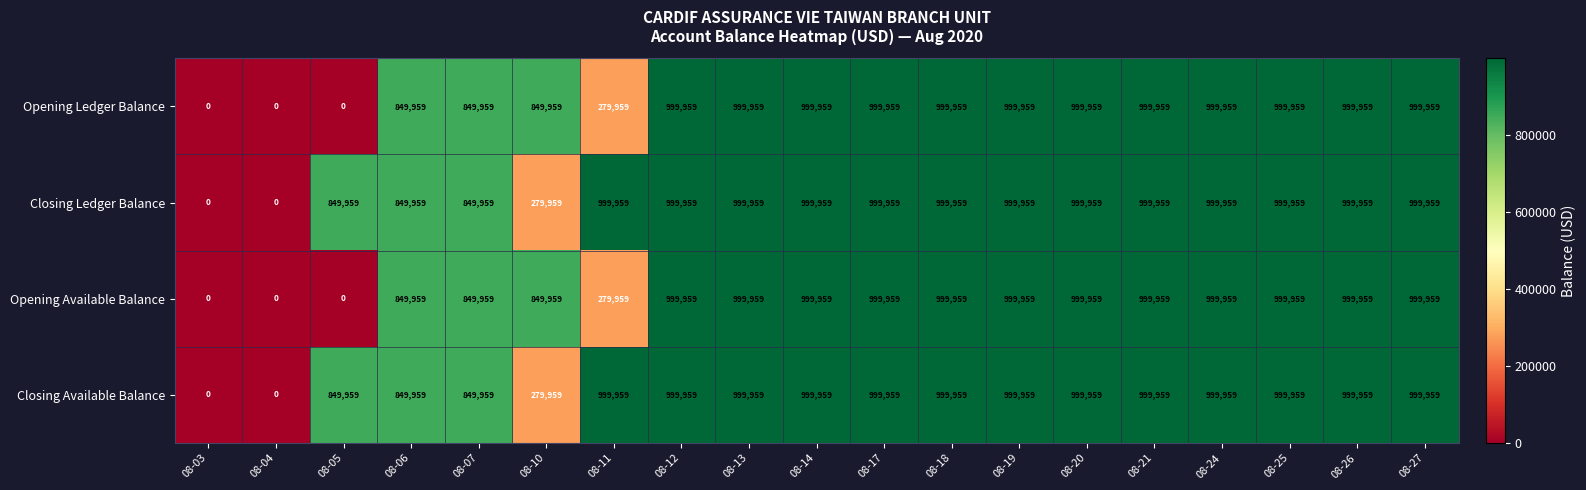

What is the maximum value shown in the chart?

999959